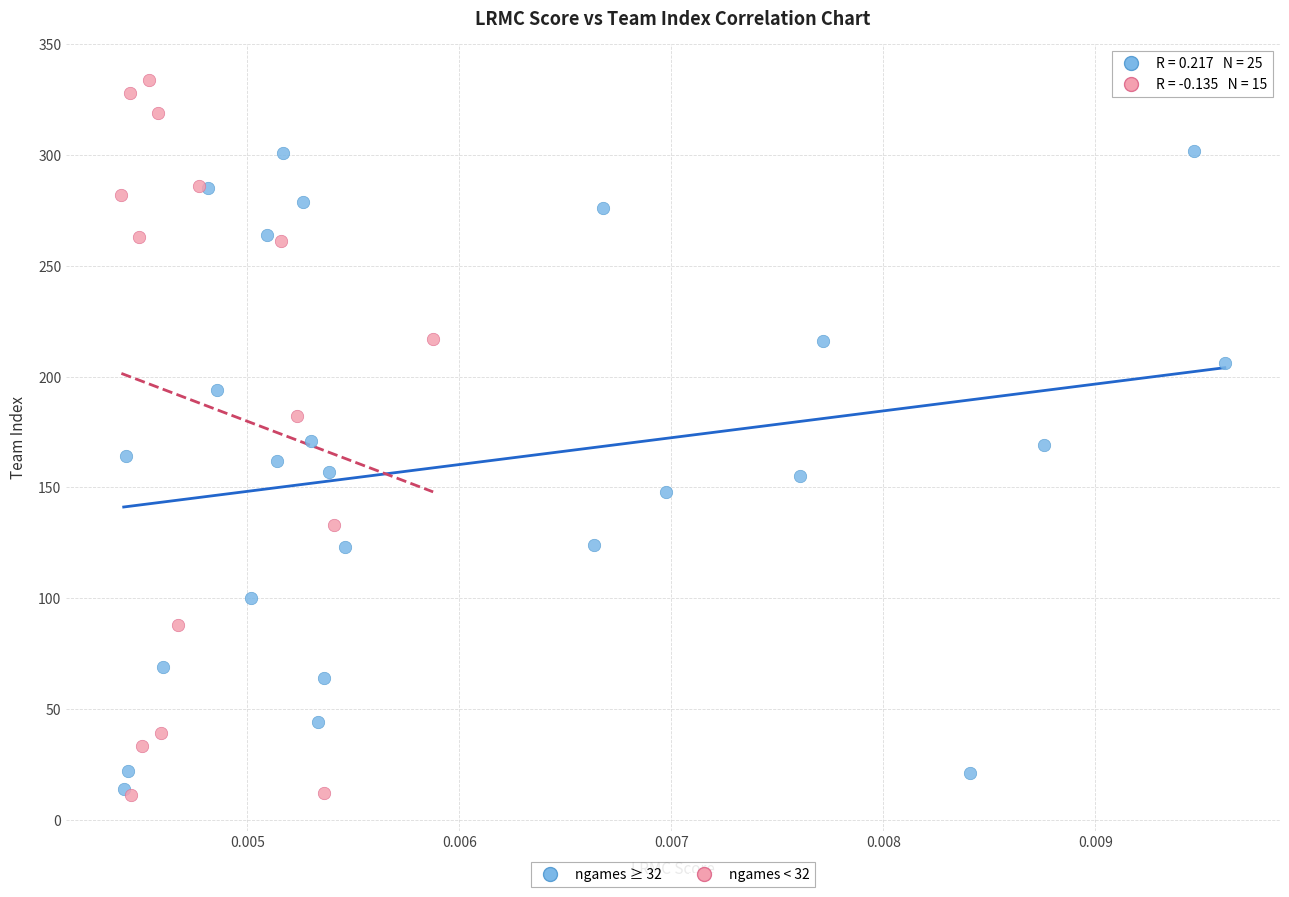

Which series contains the highest Y value?

ngames < 32